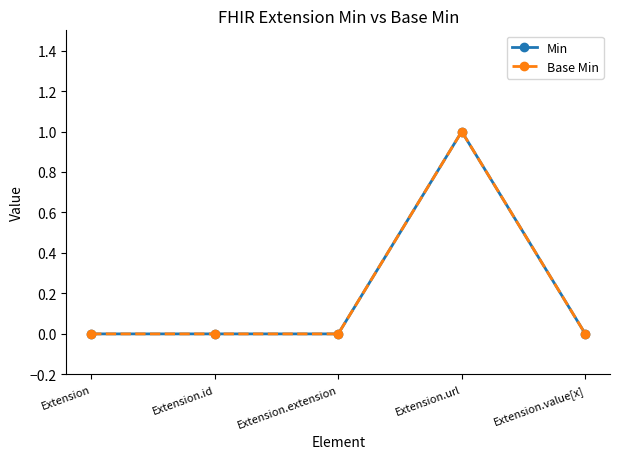

Is this an area chart (filled region under the line)?

No